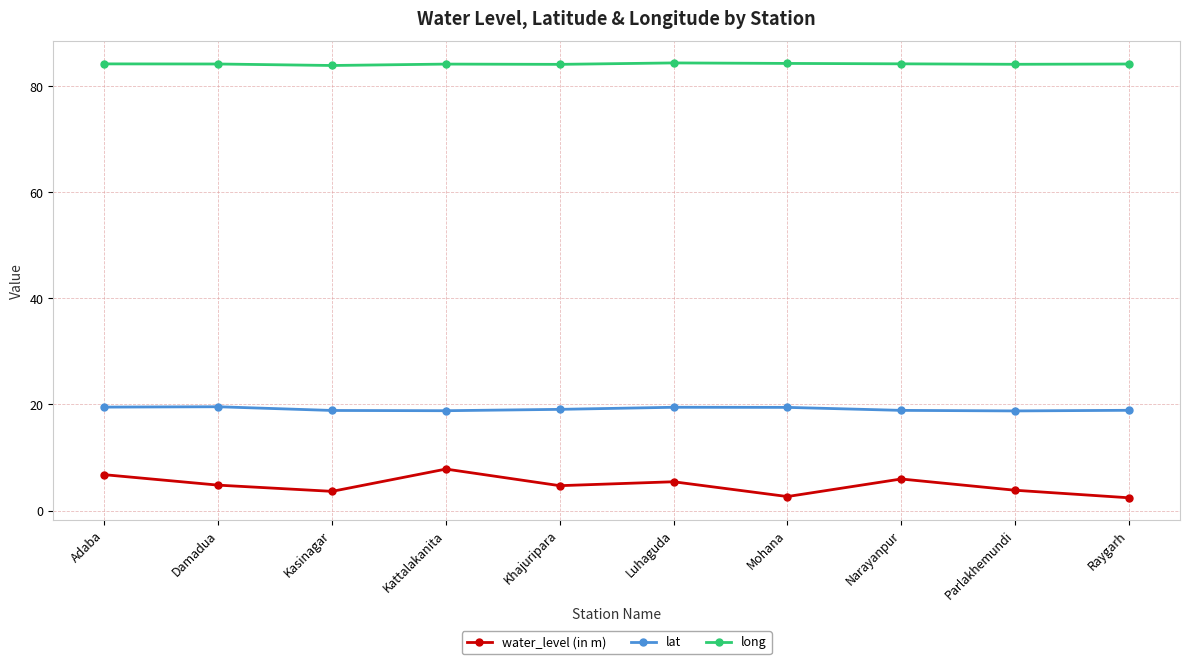

What is the difference between the highest and lowest values at Kattalakanita?

76.3